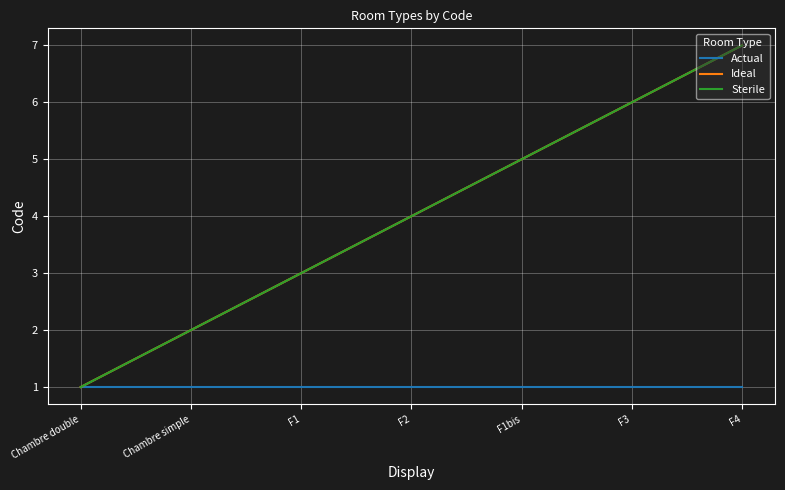

Is it true that Sterile equals 8 at F1bis?

False